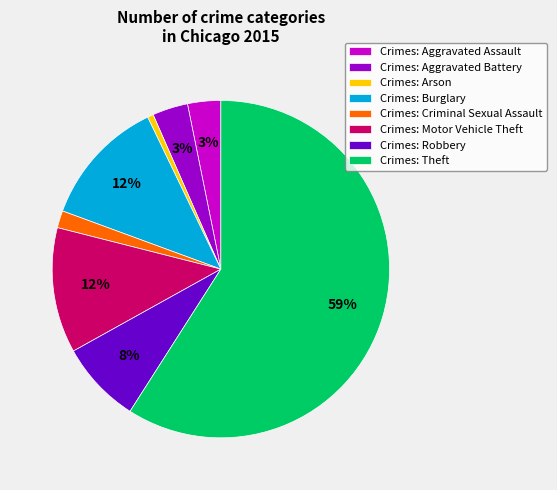

Is there any slice that represents more than half of the pie?

Yes